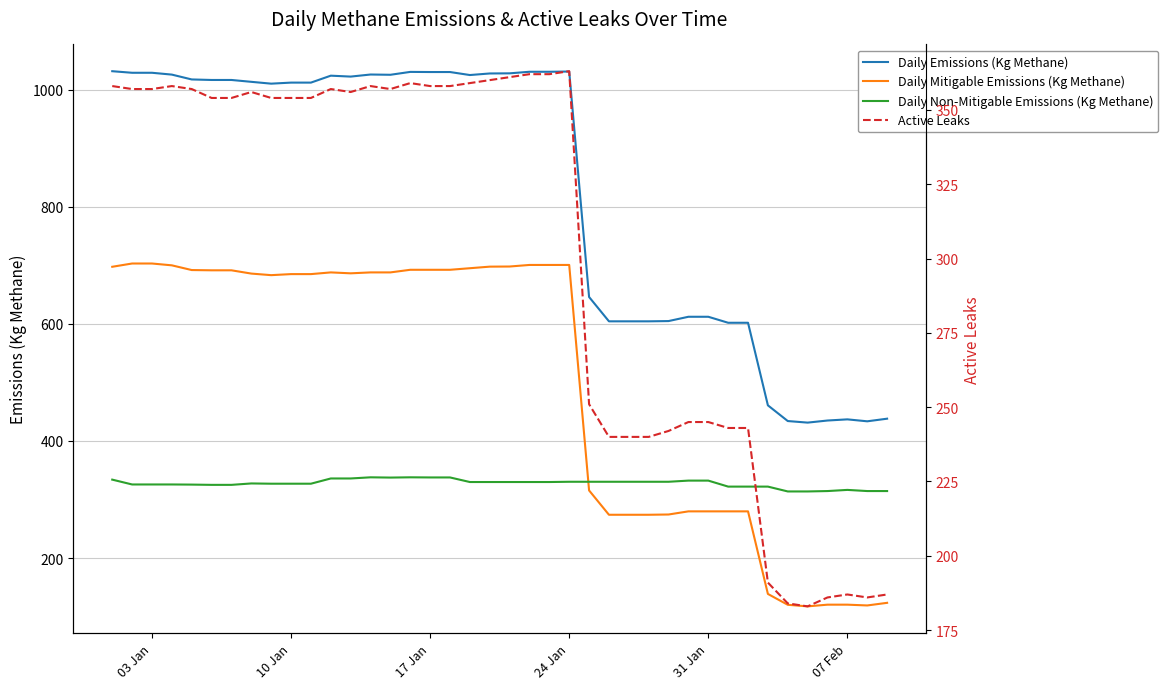

Which series has the largest total across all categories?

Daily Emissions (Kg Methane)